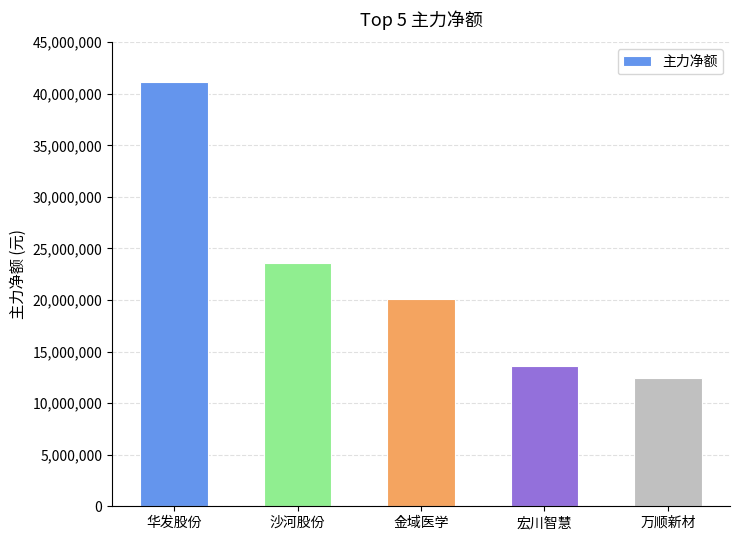

Which has a higher value, 华发股份 or 万顺新材?

华发股份